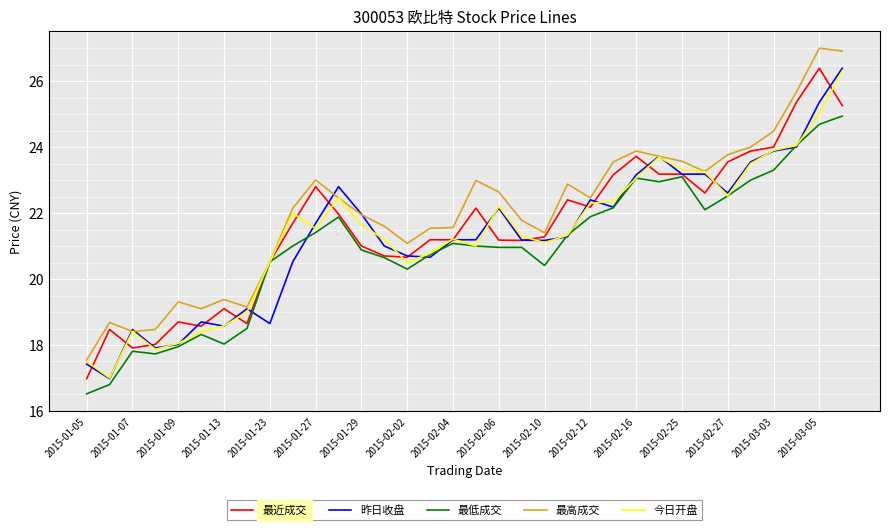

What is the smallest value displayed?

16.5